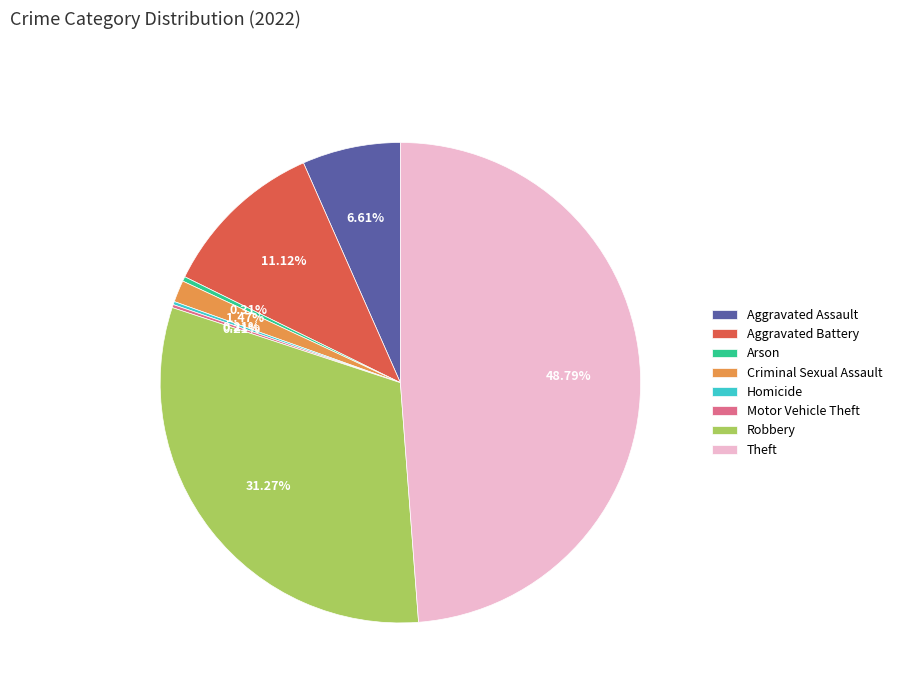

Is there any slice that represents more than half of the pie?

No